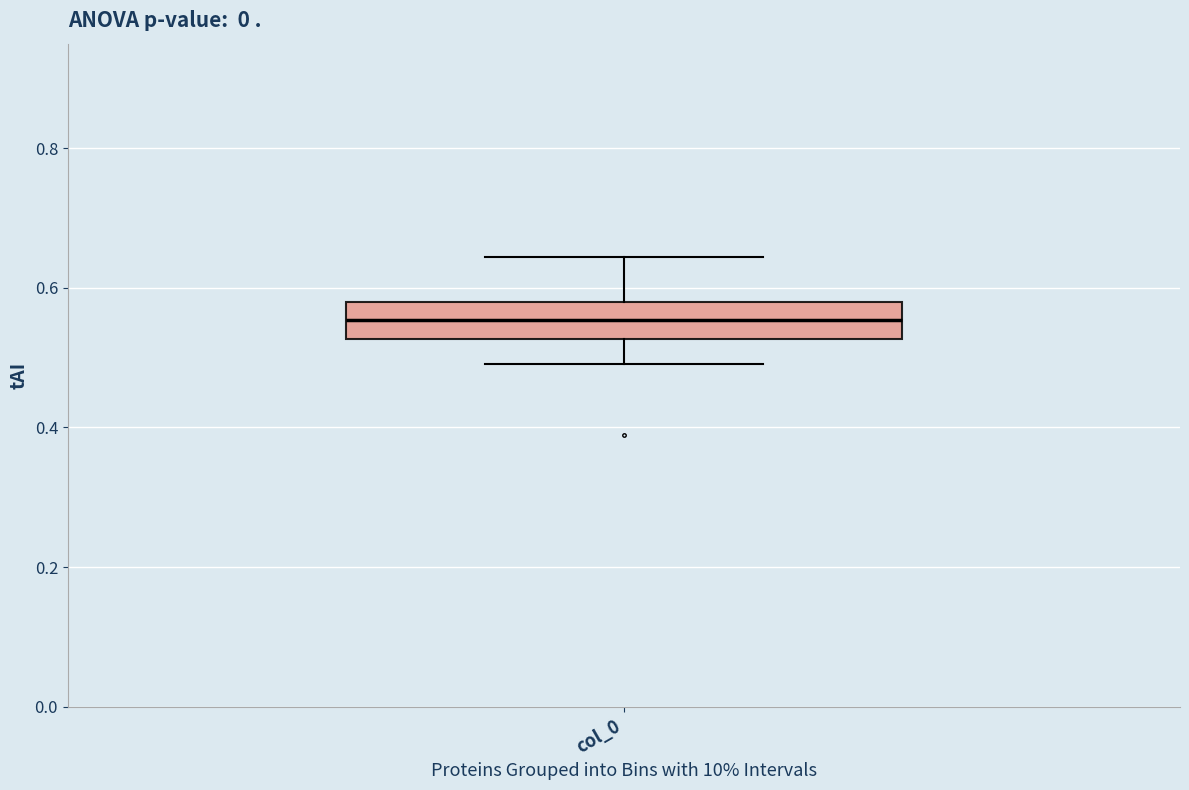

Transcribe this box plot: give where the median line is, the range the box spans, and where the two whiskers end, as read against the y-axis. The values are not printed on the chart, so give them approximately, as read against the axis.

median 0.56, box 0.52 to 0.58, whiskers 0.50 to 0.64